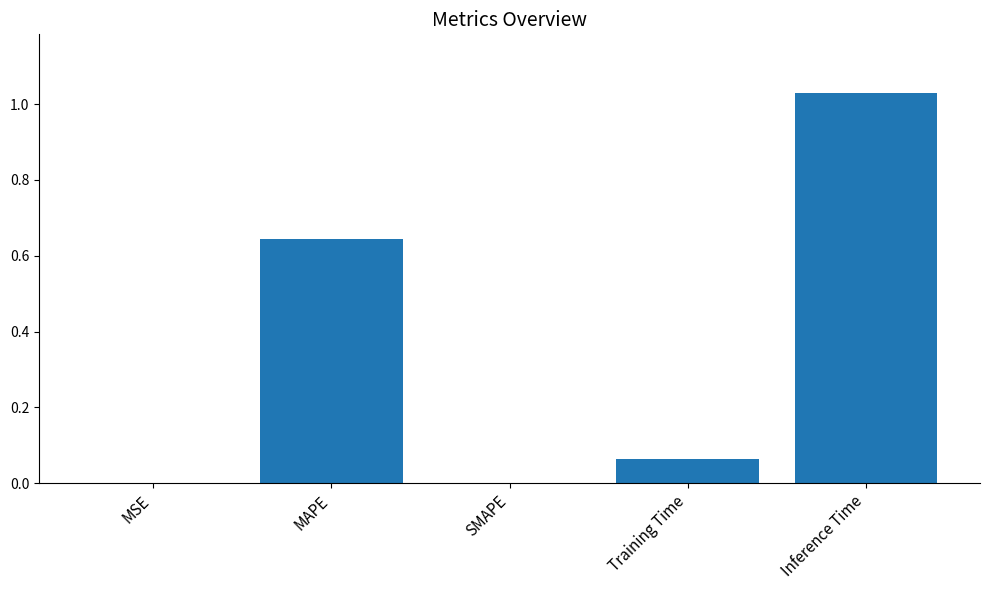

Between Inference Time and Training Time, which is larger?

Inference Time